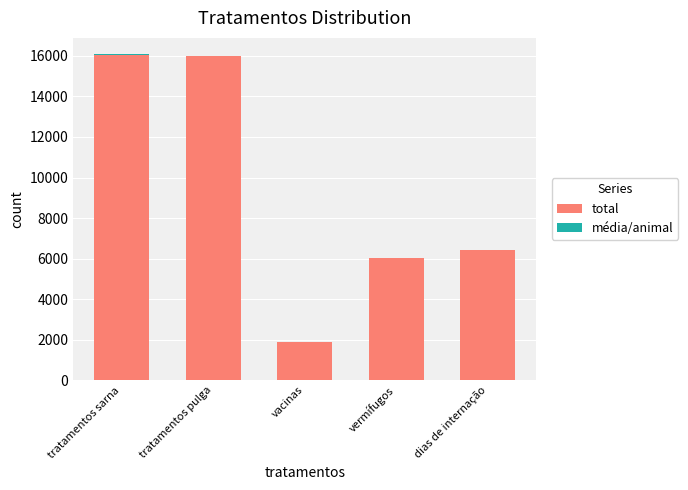

The total series shows 9128 at tratamentos sarna. True or false?

False